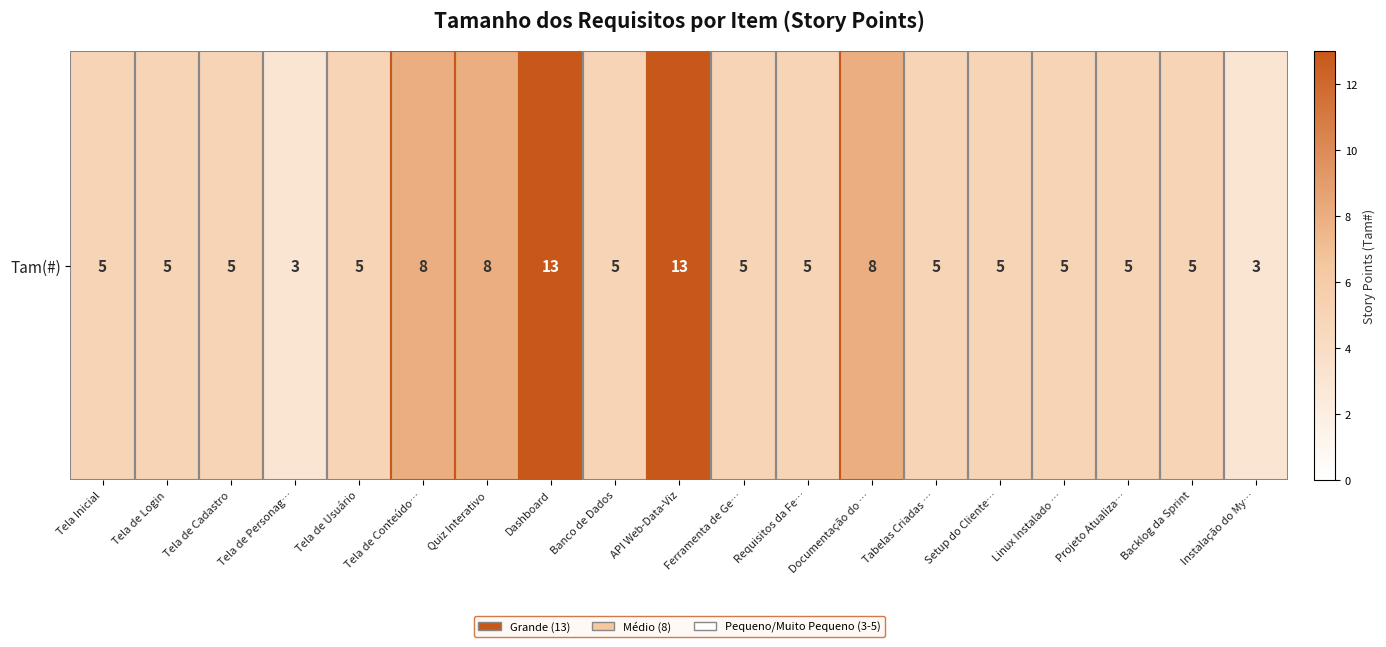

How many distinct data groups are displayed?

1